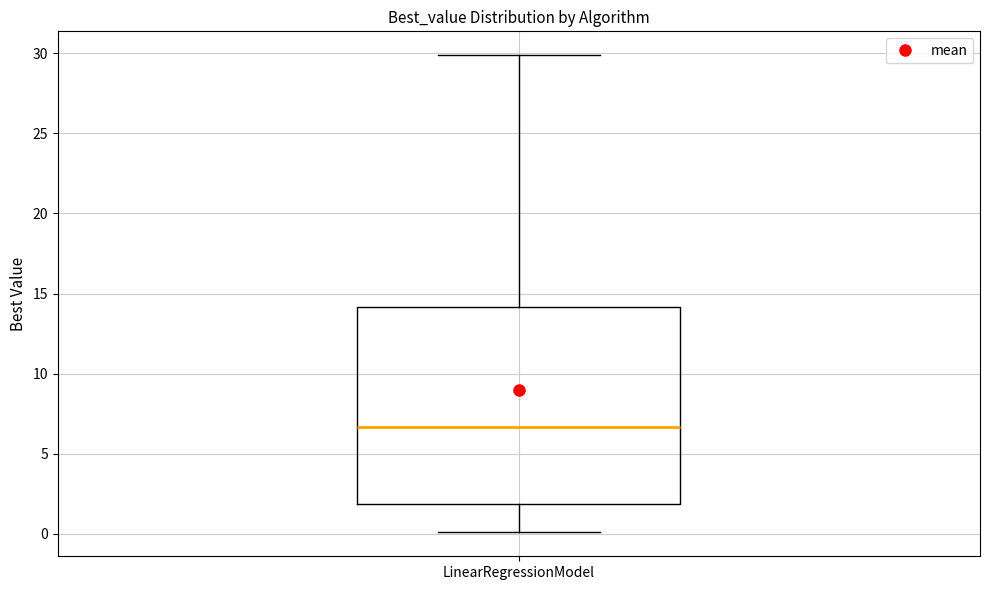

Read this box plot against the y-axis: the position of the median line, the range covered by the box, and the ends of both whiskers. The values are not printed on the chart, so give them approximately, as read against the axis.

median 6.5, box 2.0 to 14.0, whiskers 0.0 to 30.0